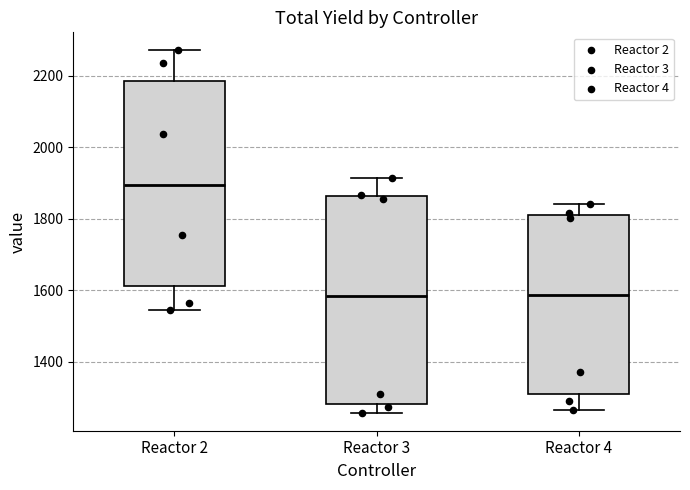

Which box's median line is the highest?

Reactor 2